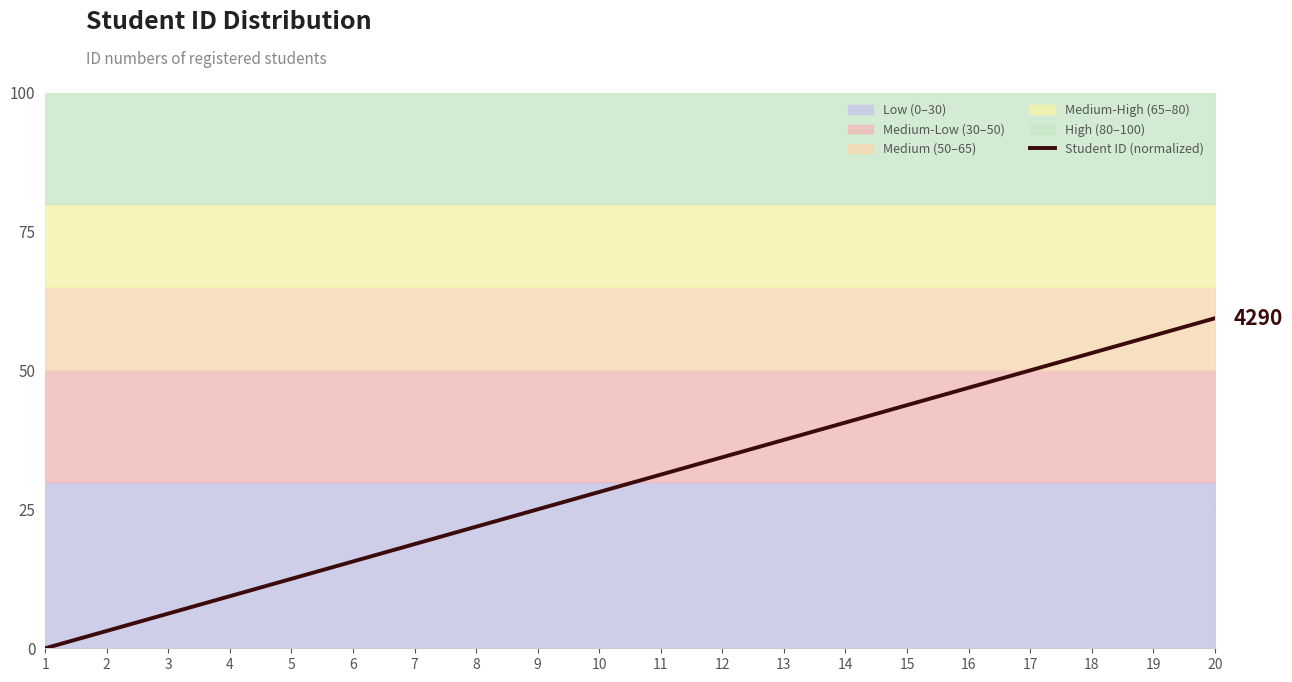

Which label corresponds to the smallest value in the chart?

1